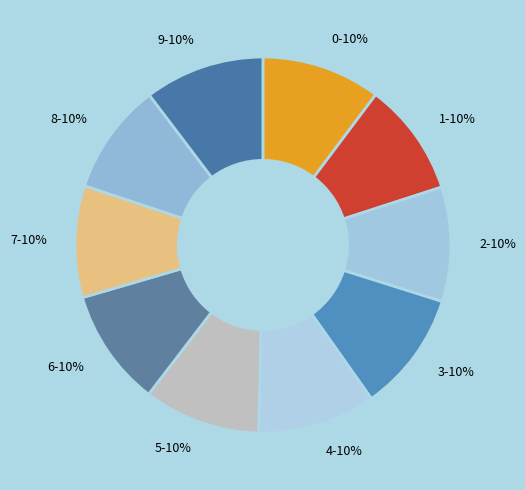

To the nearest percent, what is the combined percentage of 7 and 0?

20%